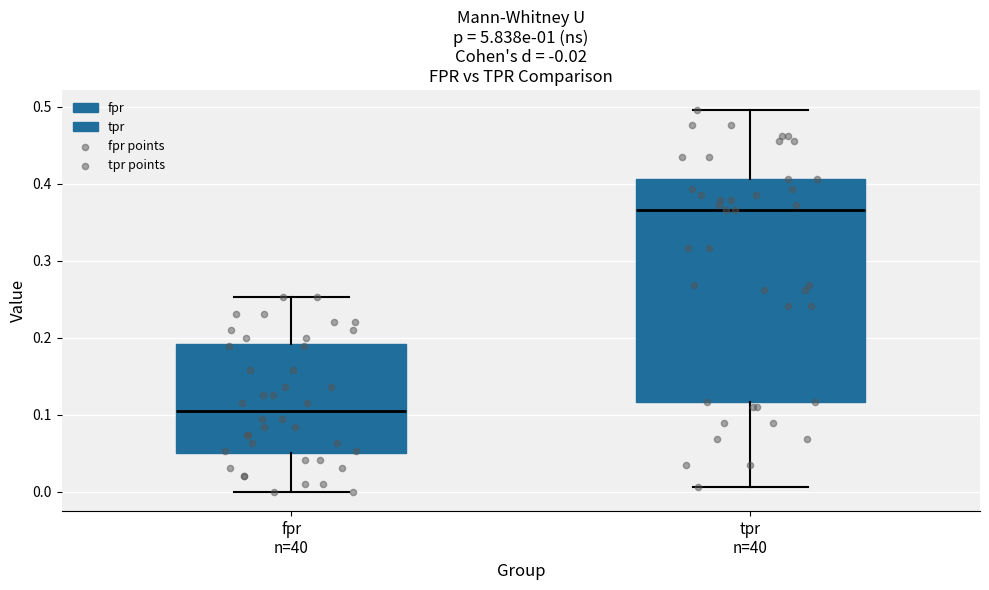

Which box is the tallest, from its lower edge to its upper edge?

tpr n=40